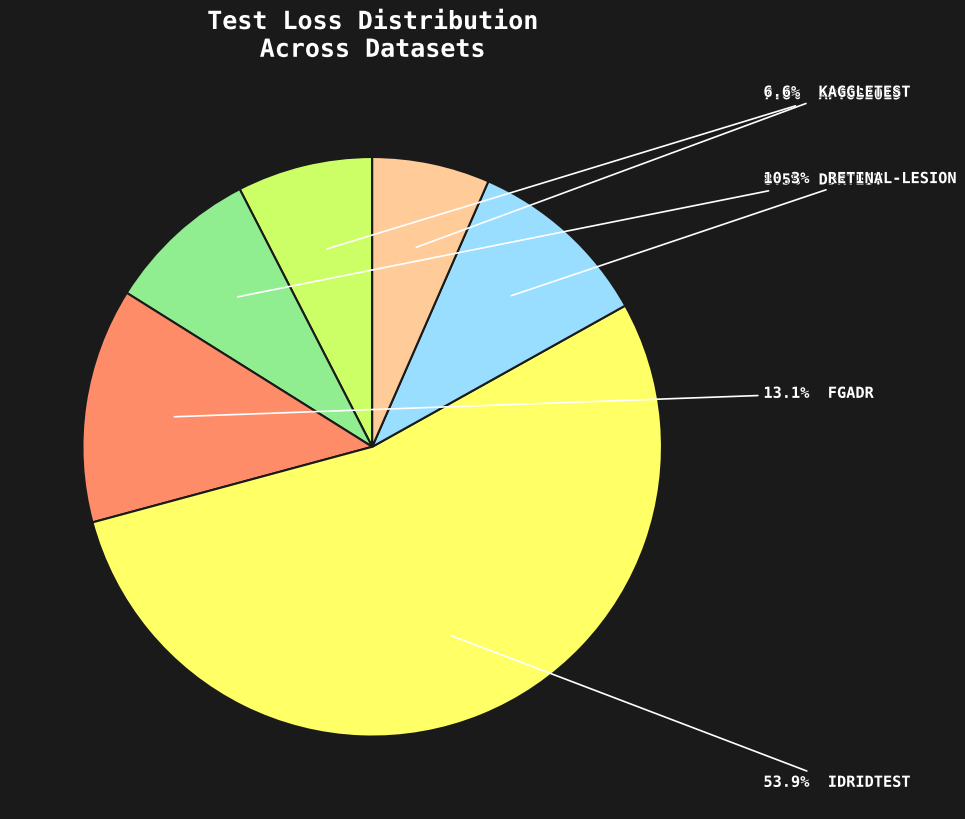

Is there any slice that represents more than half of the pie?

Yes